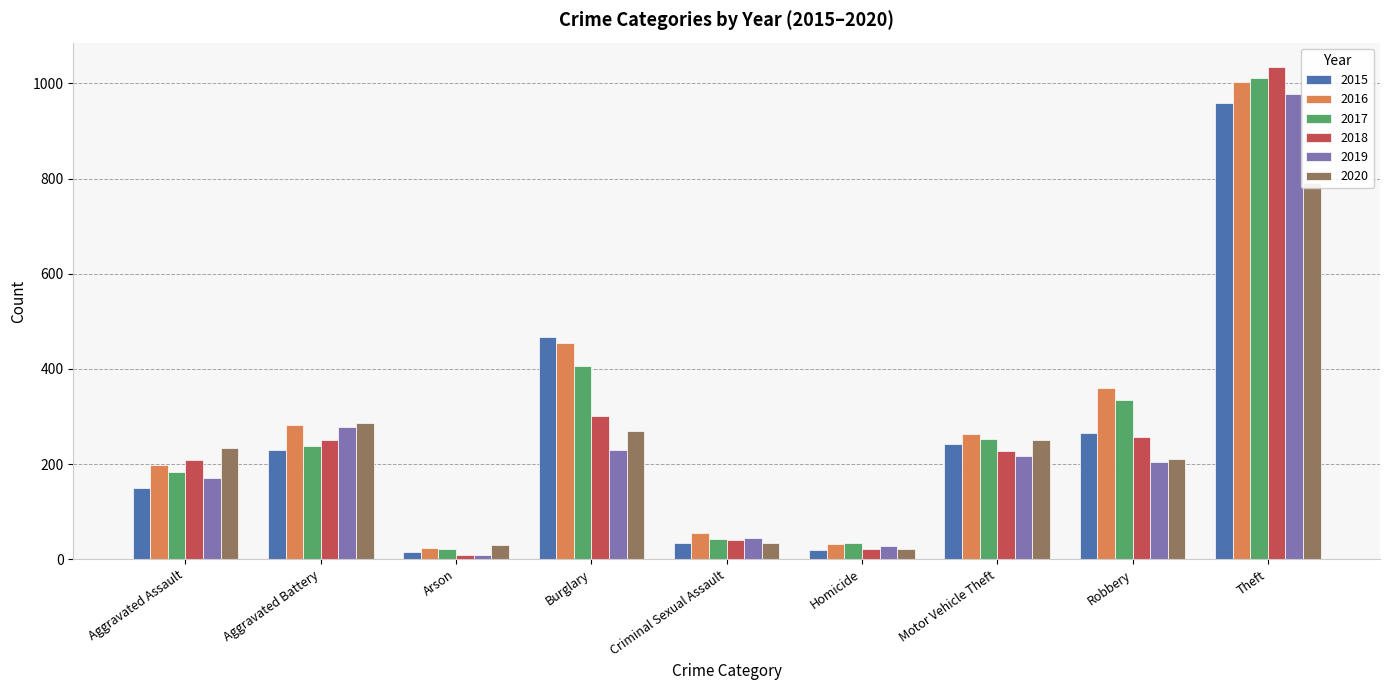

Between Criminal Sexual Assault and Homicide, which series saw the biggest shift?

2016